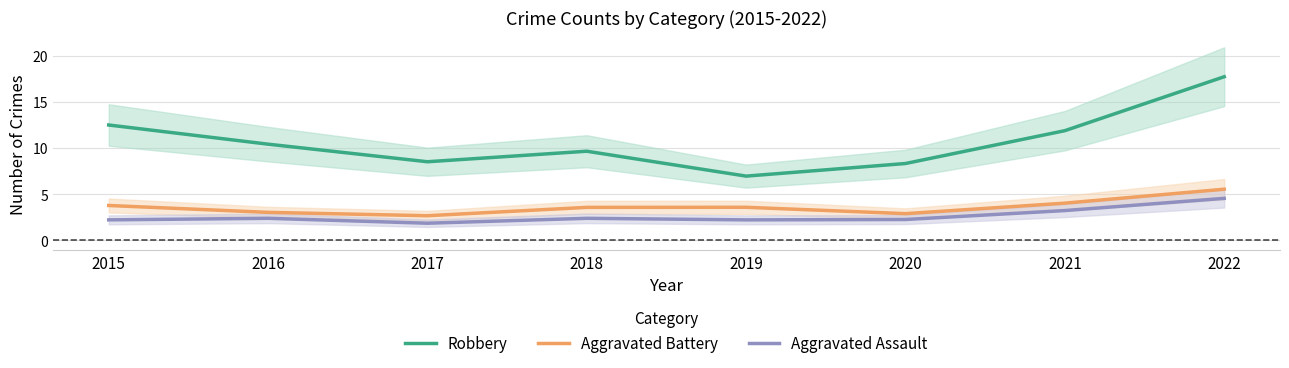

At which category does Robbery reach its first local valley?

2017